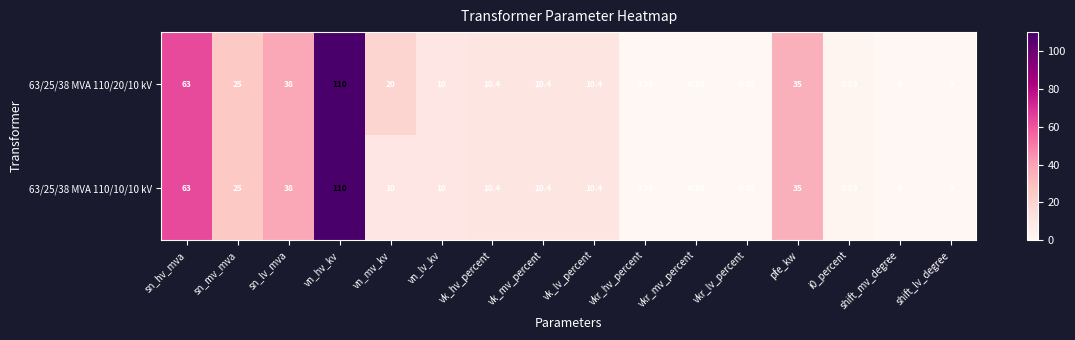

At which category does the chart reach its peak across all series?

vn_hv_kv